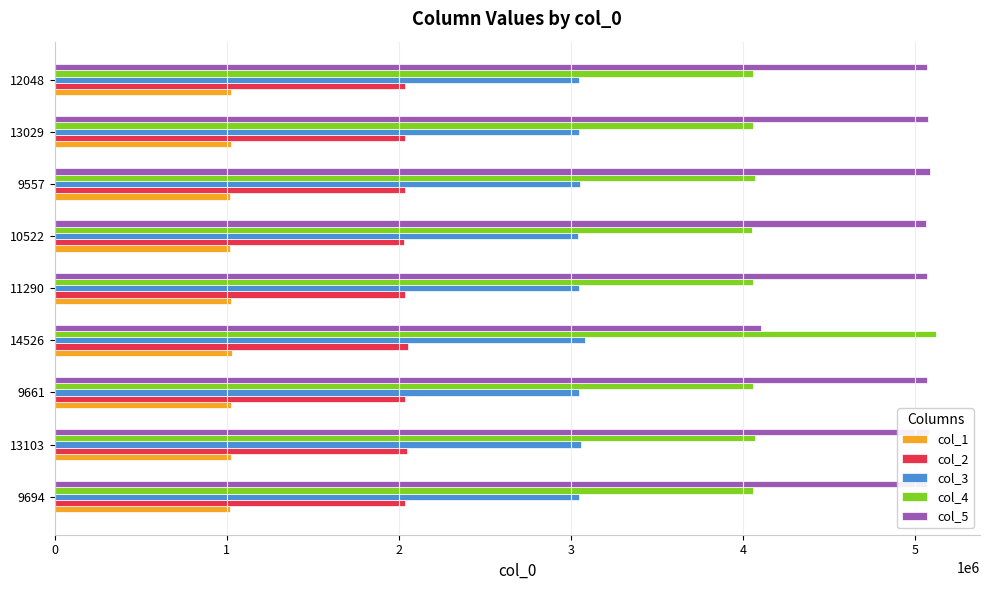

At how many categories does at least one series exceed 2123957?

9